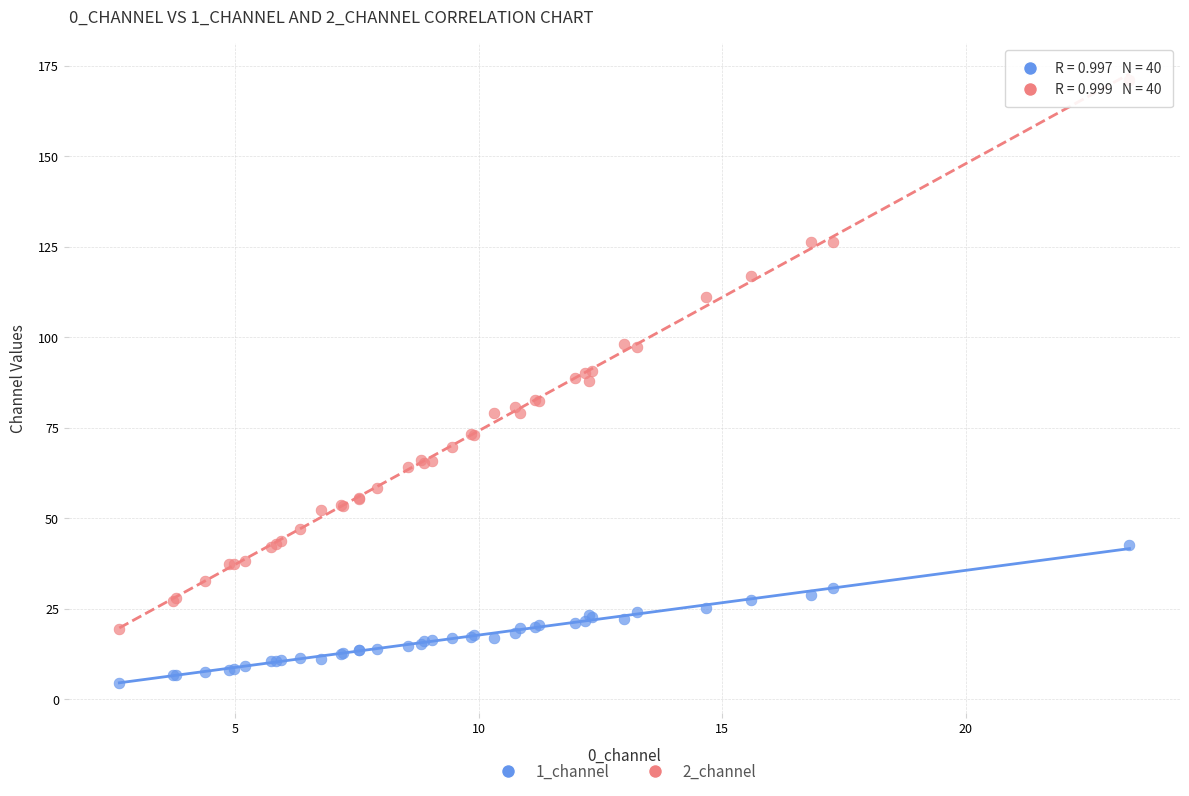

What is the X range (max minus min) for the scatter plot?

20.8